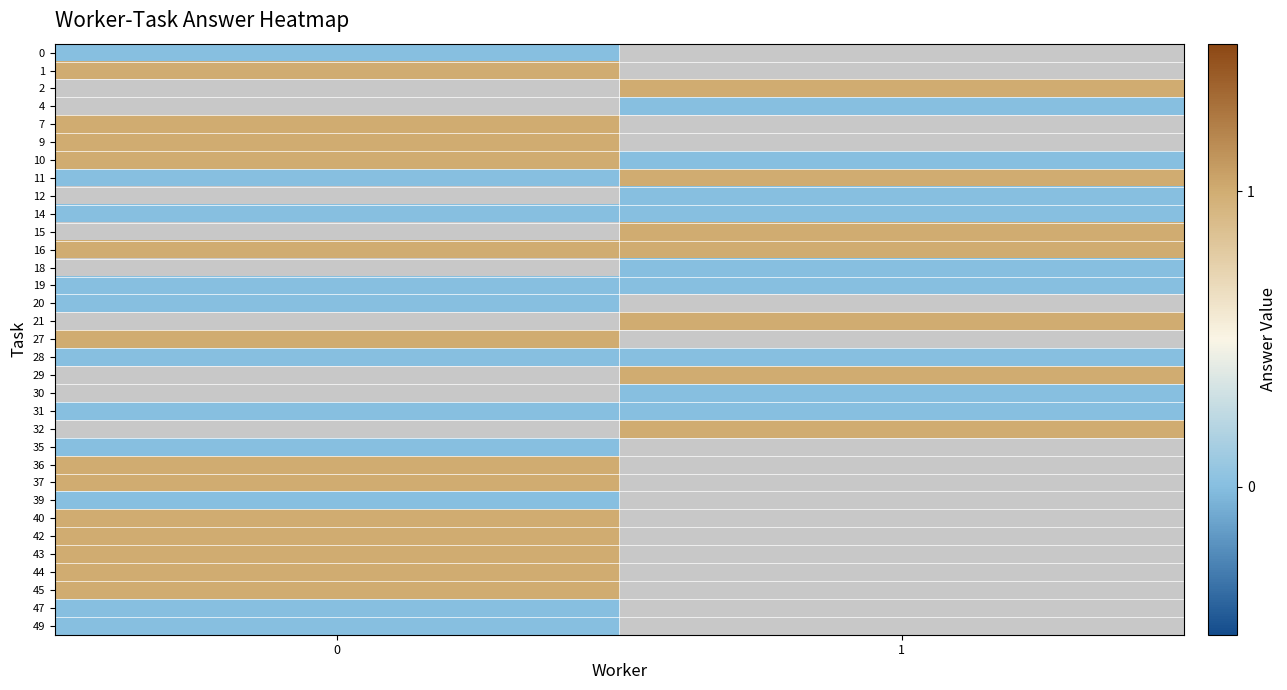

Count the number of data series in this chart.

33